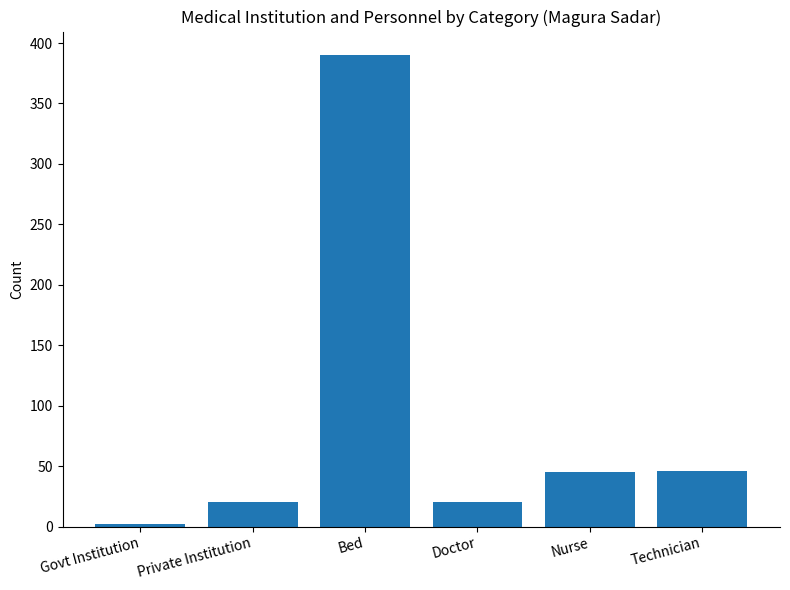

How many data points does each series have?

6